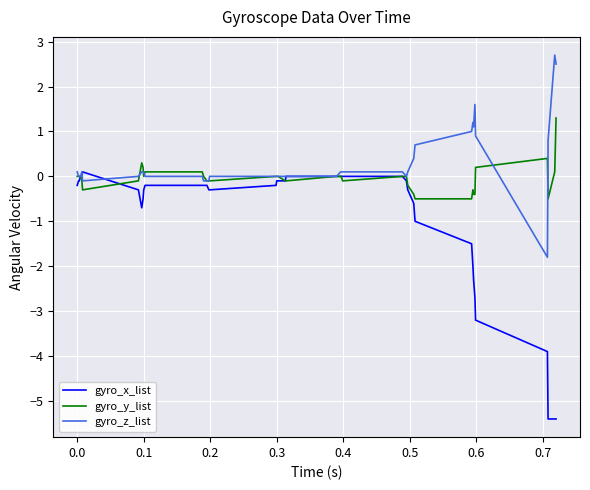

Which series ends up on top after the final intersection of gyro_x_list and gyro_y_list?

gyro_y_list